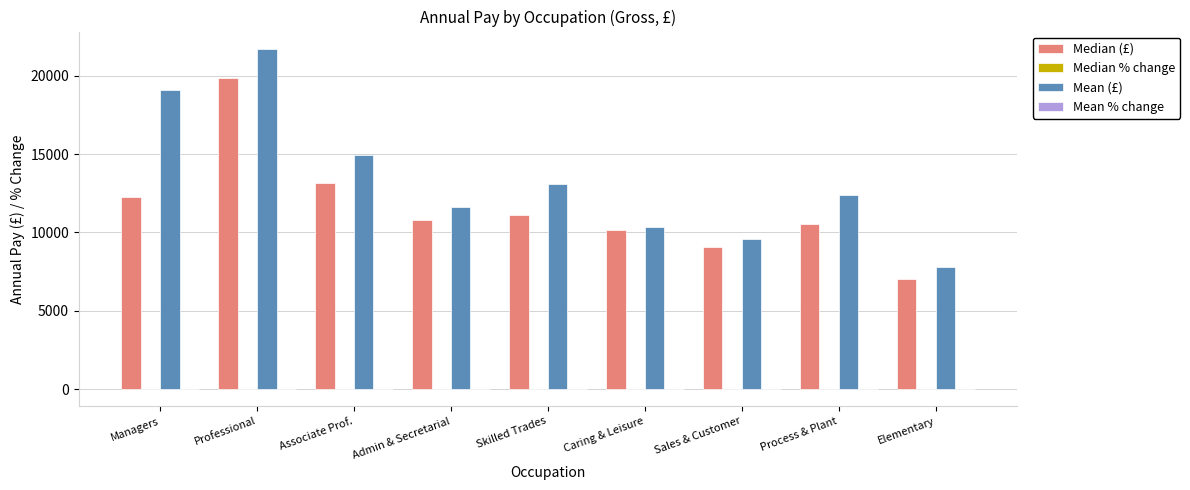

At which category does the chart reach its peak across all series?

Professional